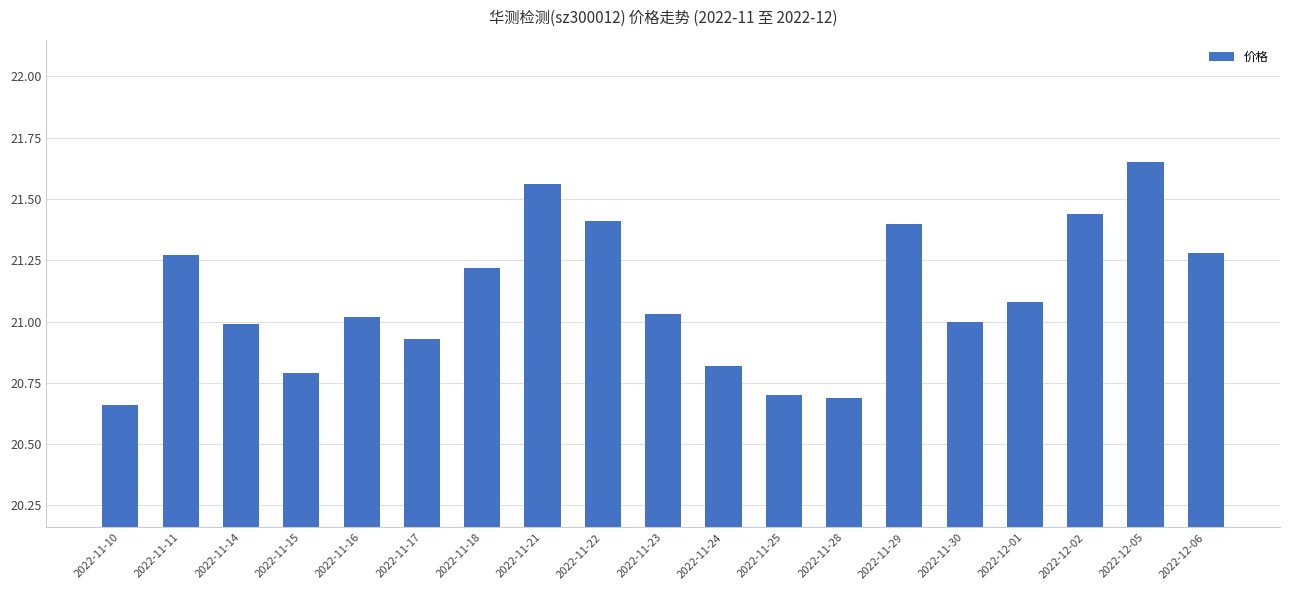

How many bars are there in total?

19